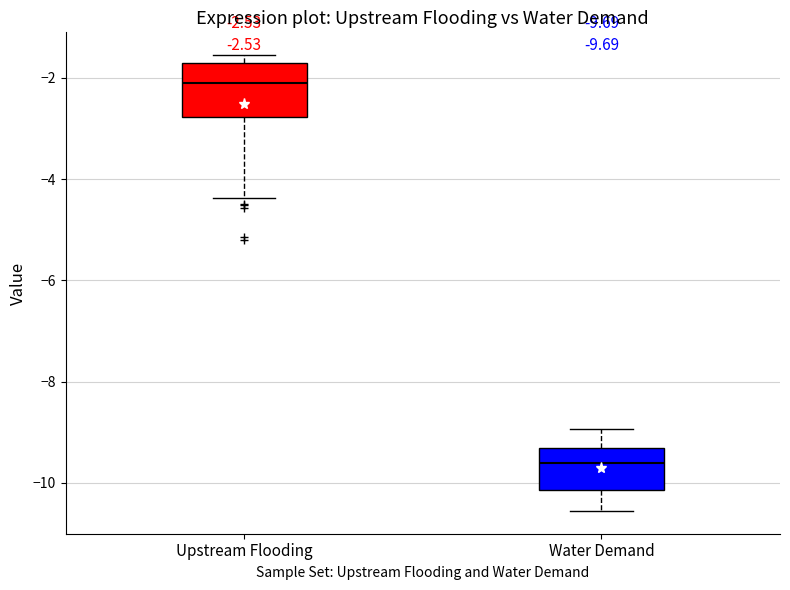

Which box's median line is the lowest?

Water Demand